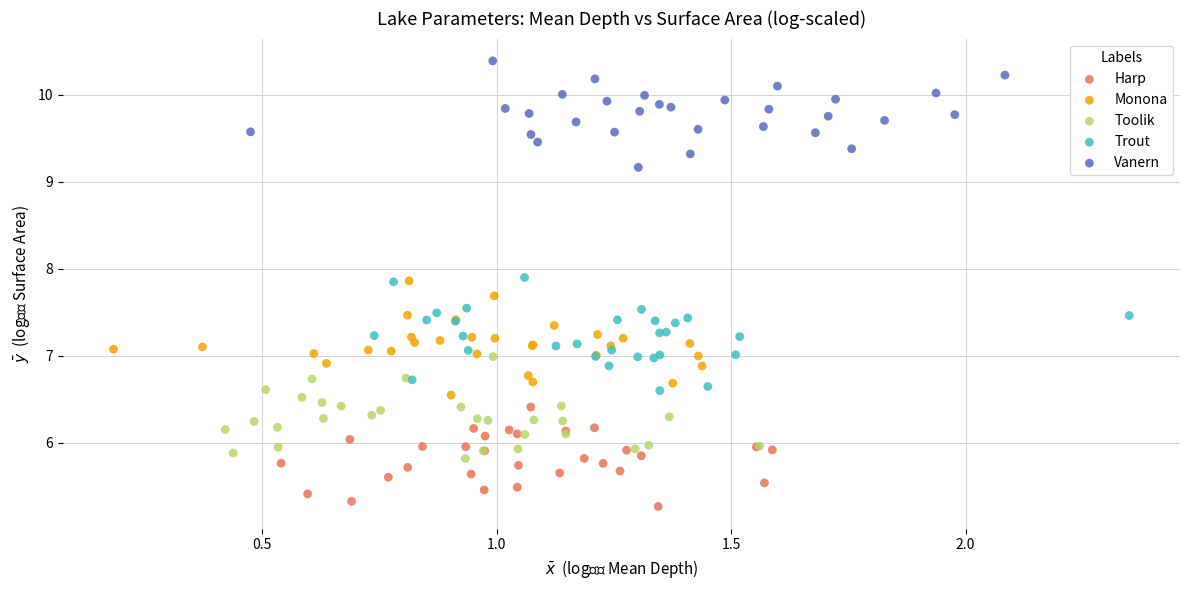

Which series reaches the minimum Y coordinate?

Harp